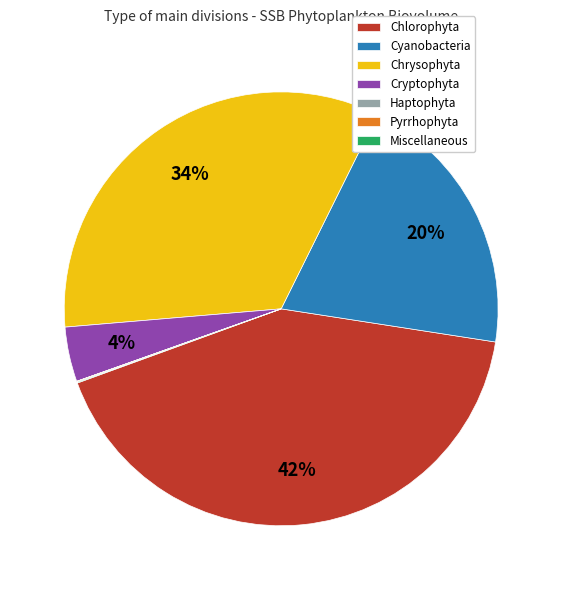

Does Cyanobacteria account for over 50% of the chart?

No